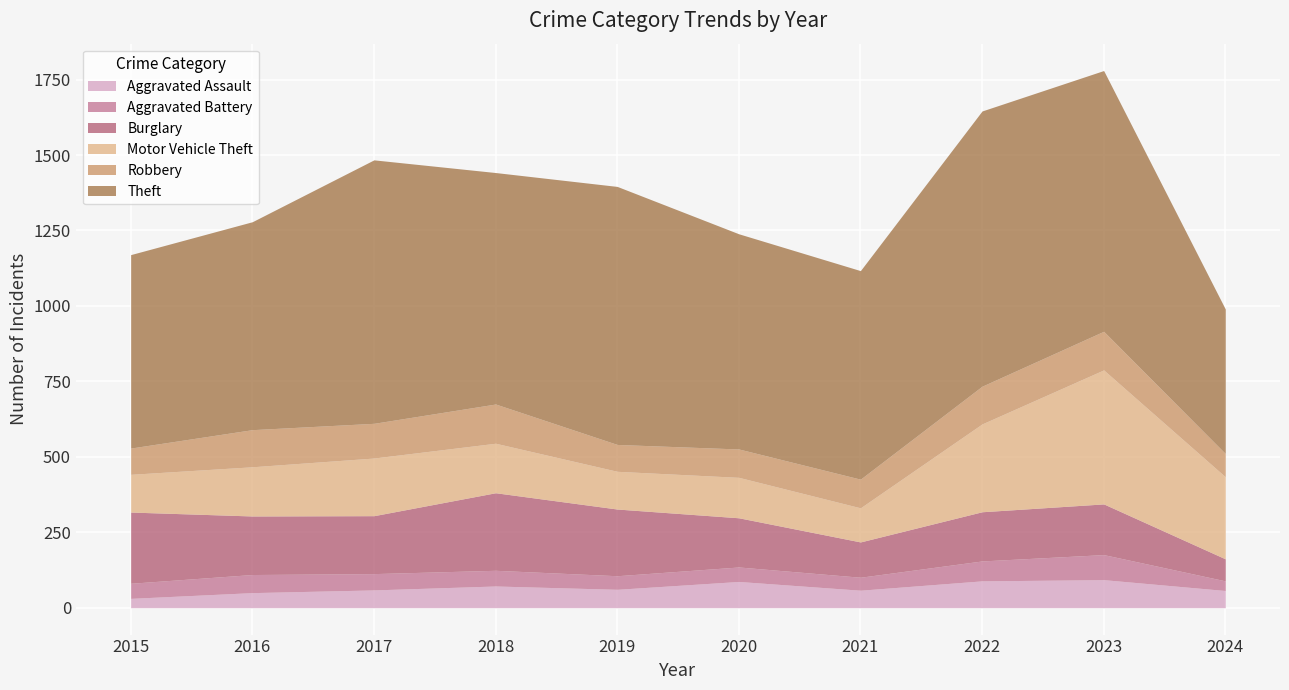

Which series has the widest spread of values?

Theft